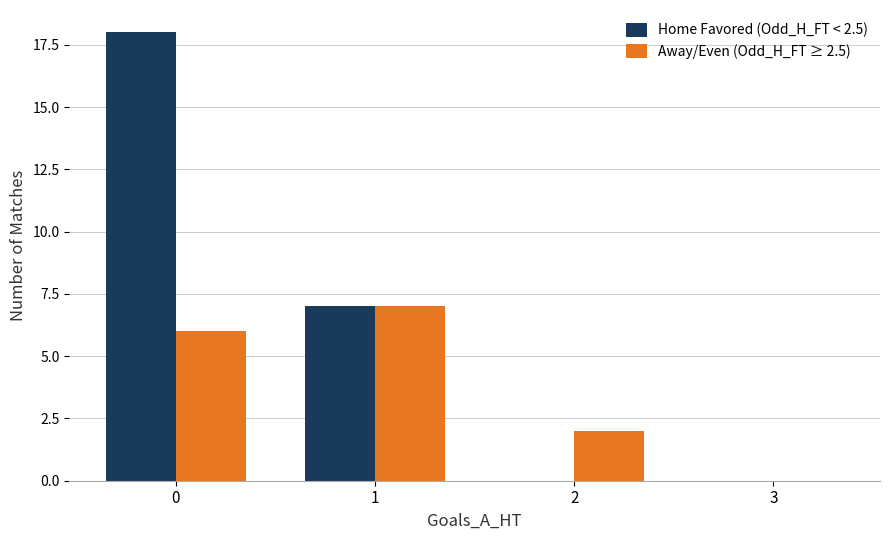

The Home Favored (Odd_H_FT < 2.5) series shows 28 at 0. True or false?

False